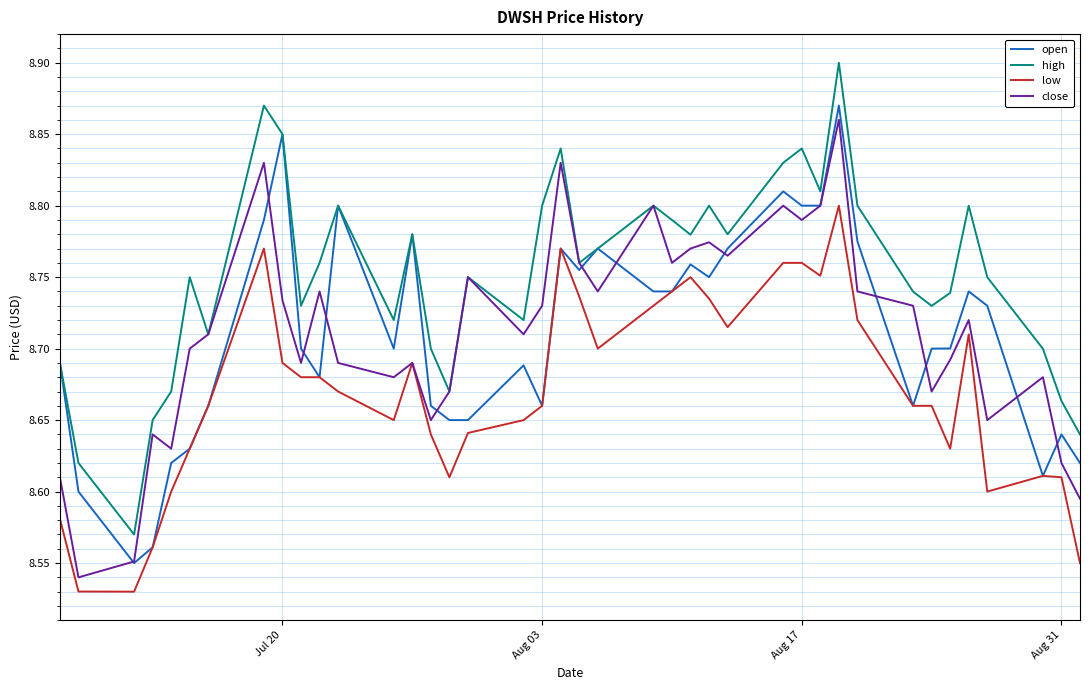

How many lines are shown in the chart?

4